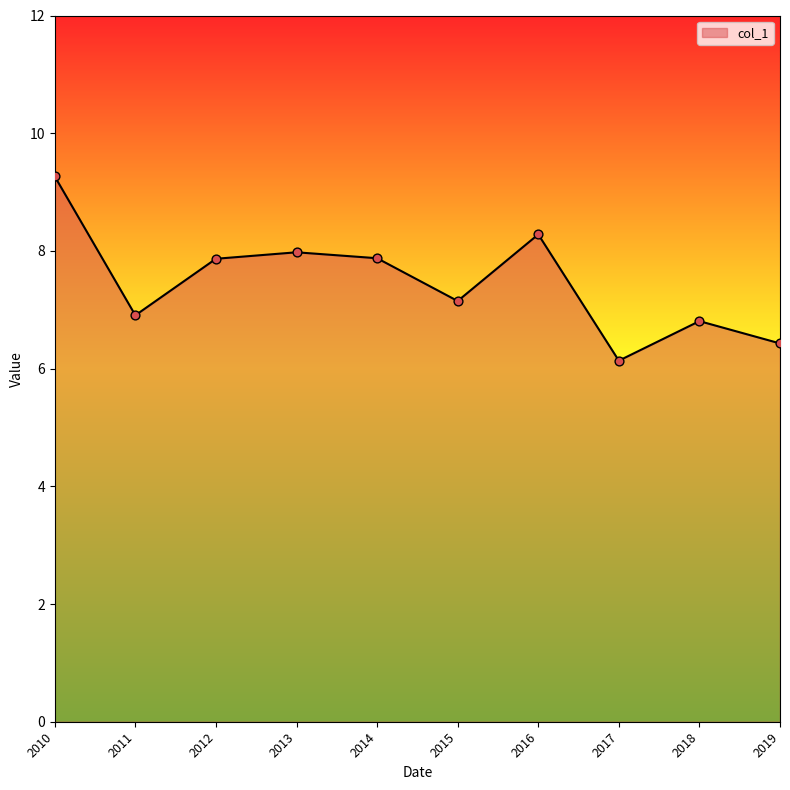

Approximately how many times larger is the value at 2010 compared to 2013?

1.2